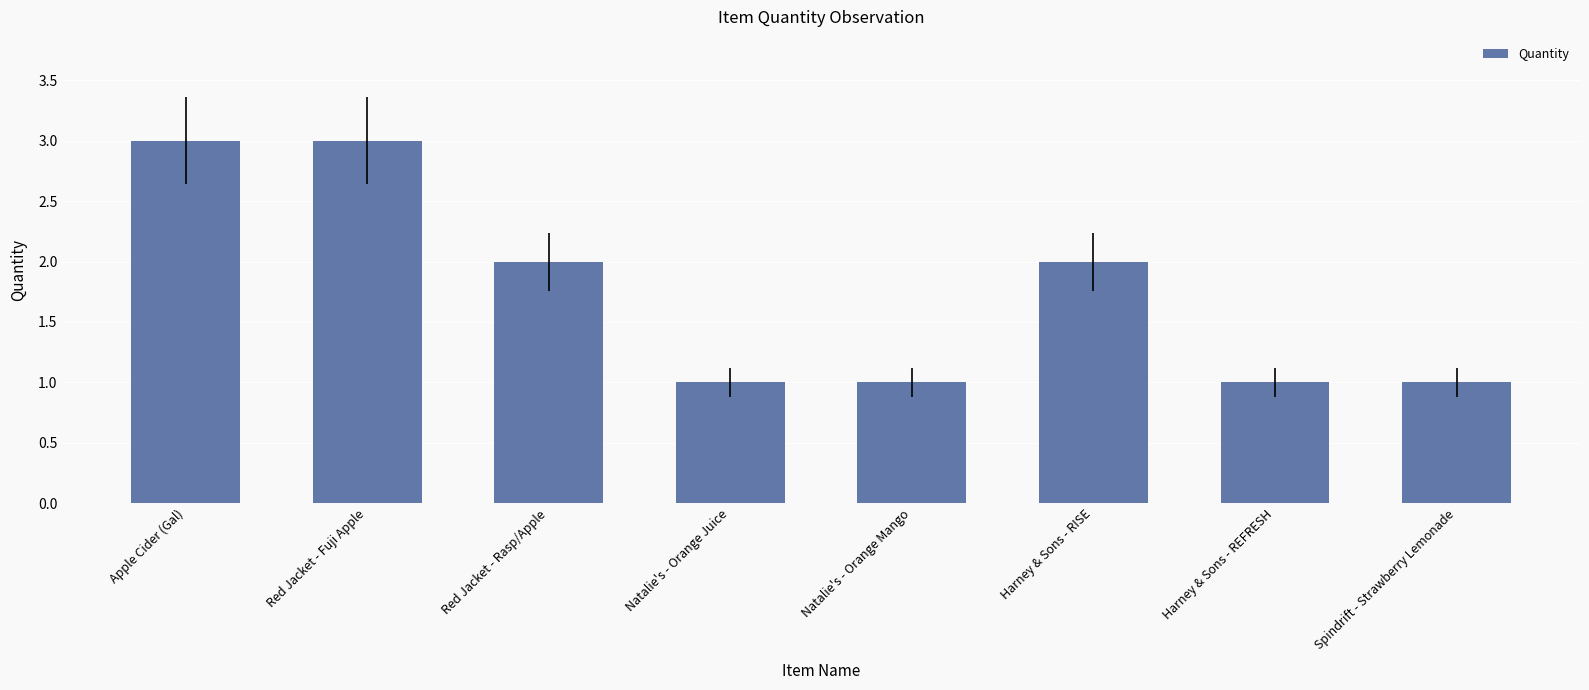

How many values are below 2?

4